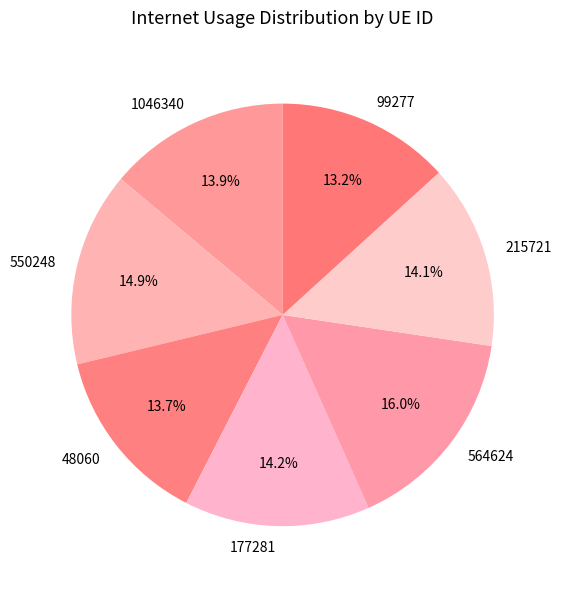

Is there any slice that represents more than half of the pie?

No